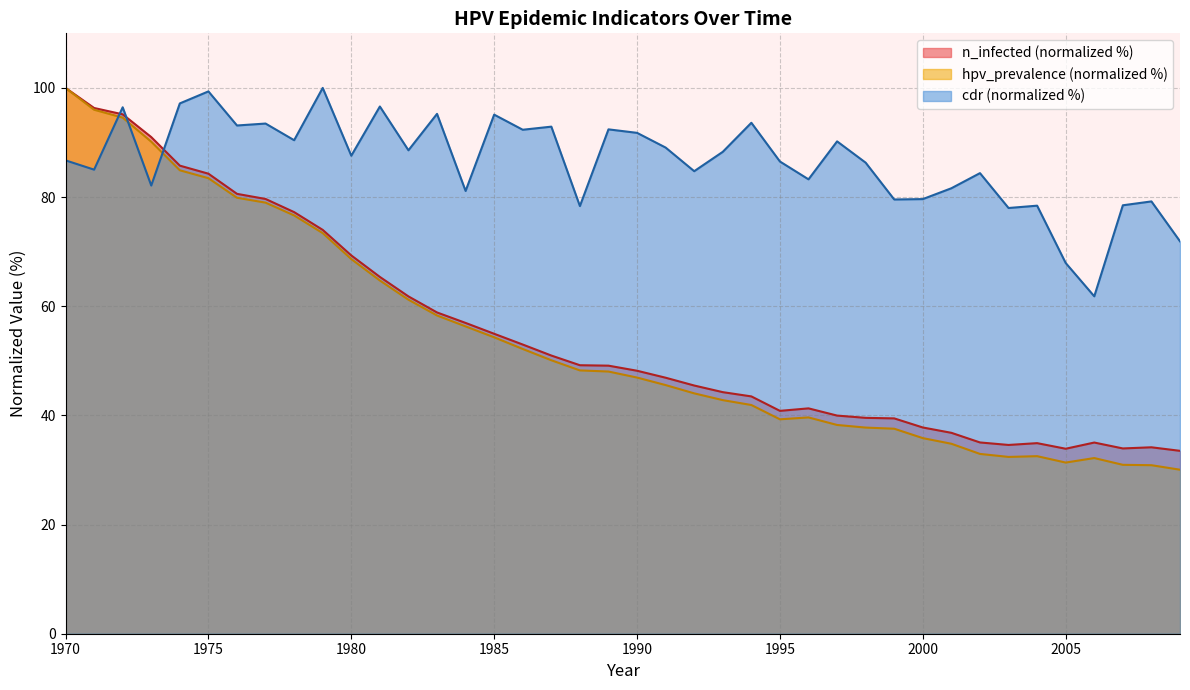

The hpv_prevalence series shows 85.7 at 1981. True or false?

False